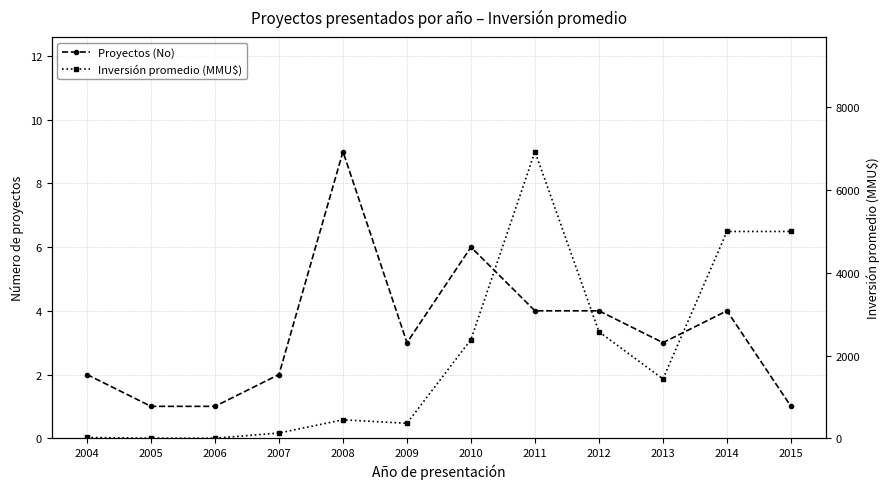

At which label is Proyectos (No) closest to 5?

2010